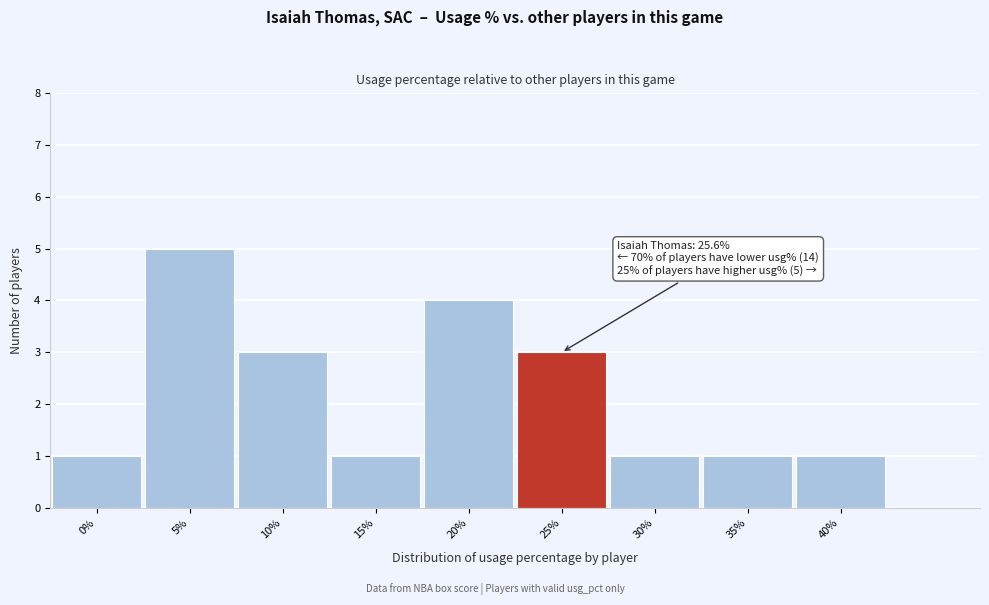

Reading right to left, what are all the values shown in this chart?

40%=1	35%=1	30%=1	25%=3	20%=4	15%=1	10%=3	5%=5	0%=1